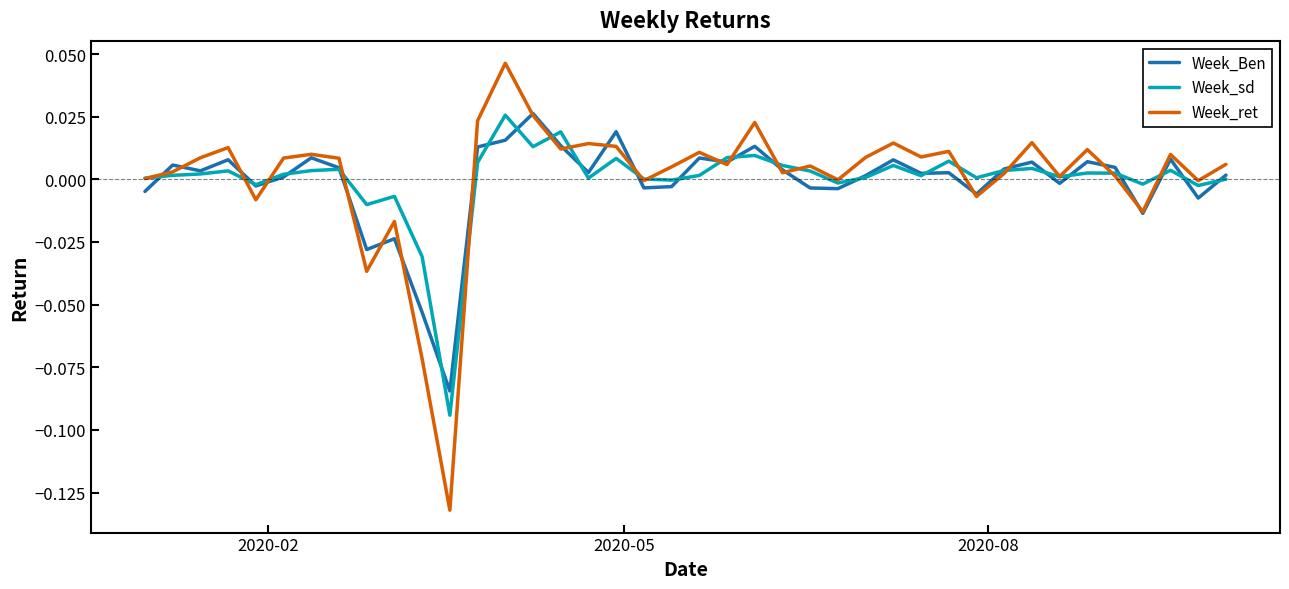

List the series in order of their overall mean, lowest first.

Week_Ben, Week_sd, Week_ret